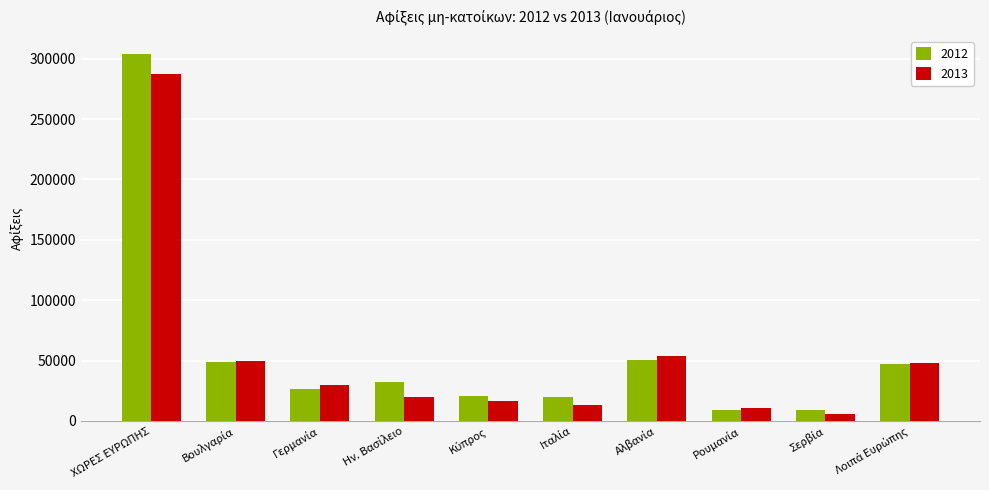

How many data points does each series have?

10